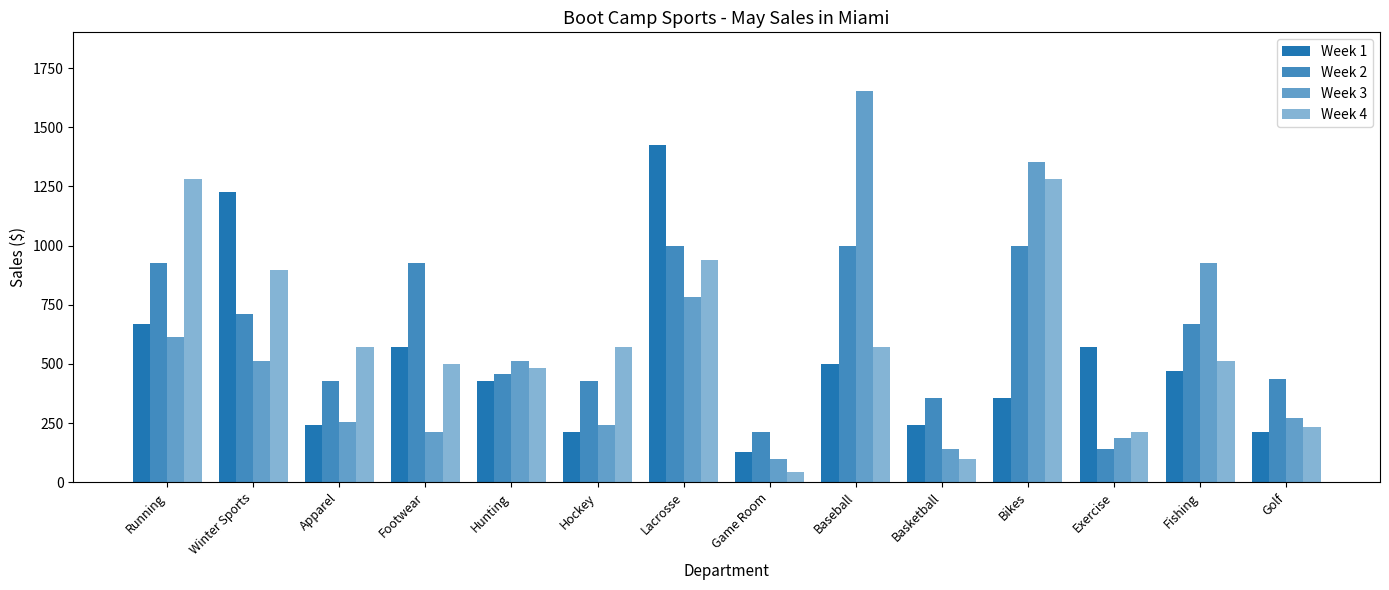

Reading left to right, what are all the values shown in this chart?

Week 1: Running=669.8	Winter Sports=1225.5	Apparel=242.2	Footwear=570.0	Hunting=427.5	Hockey=213.8	Lacrosse=1425.0	Game Room=128.2	Baseball=498.8	Basketball=242.2	Bikes=356.2	Exercise=570.0	Fishing=470.2	Golf=213.8
Week 2: Running=926.2	Winter Sports=712.5	Apparel=427.5	Footwear=926.2	Hunting=456.0	Hockey=427.5	Lacrosse=997.5	Game Room=213.8	Baseball=997.5	Basketball=356.2	Bikes=997.5	Exercise=142.5	Fishing=669.8	Golf=437.0
Week 3: Running=612.8	Winter Sports=513.0	Apparel=256.5	Footwear=213.8	Hunting=513.0	Hockey=242.2	Lacrosse=783.8	Game Room=99.8	Baseball=1653.0	Basketball=142.5	Bikes=1353.8	Exercise=185.2	Fishing=926.2	Golf=269.8
Week 4: Running=1282.5	Winter Sports=897.8	Apparel=570.0	Footwear=498.8	Hunting=484.5	Hockey=570.0	Lacrosse=940.5	Game Room=42.8	Baseball=570.0	Basketball=99.8	Bikes=1282.5	Exercise=213.8	Fishing=513.0	Golf=231.8